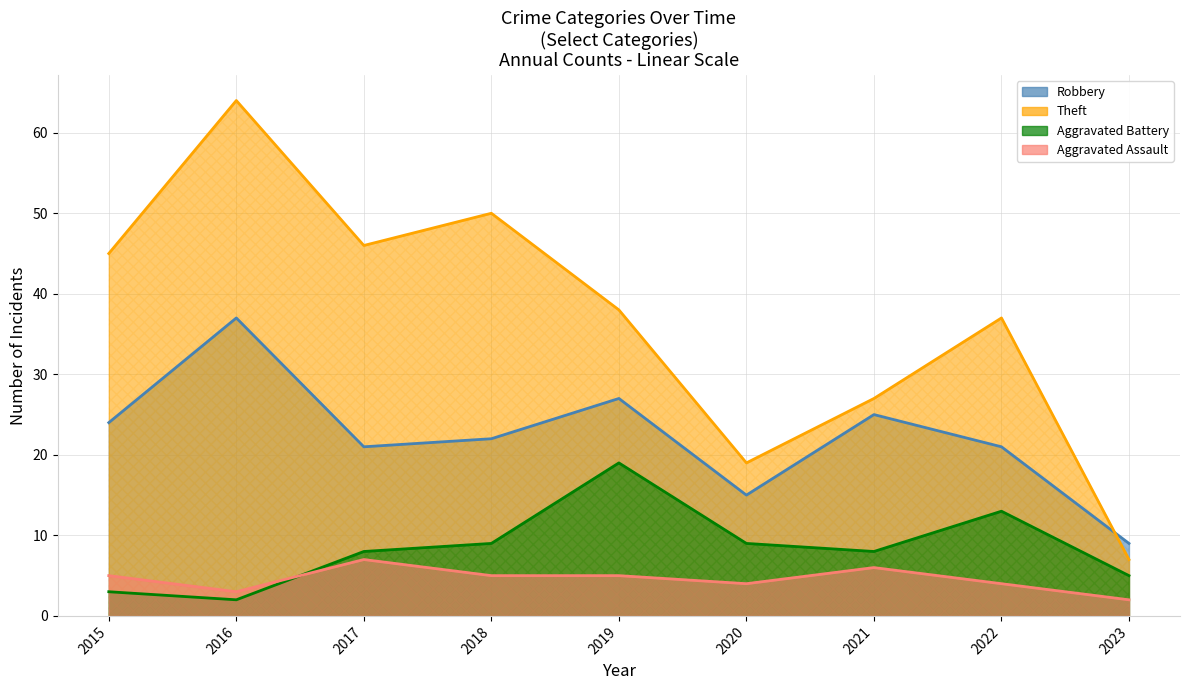

Which category has the lowest value in the Theft series?

2023